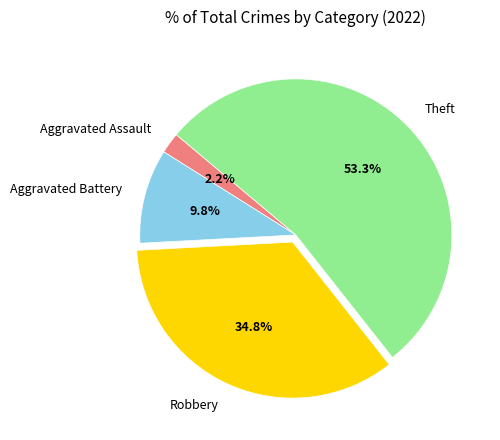

Is it true that Aggravated Battery is 10% of the pie?

True